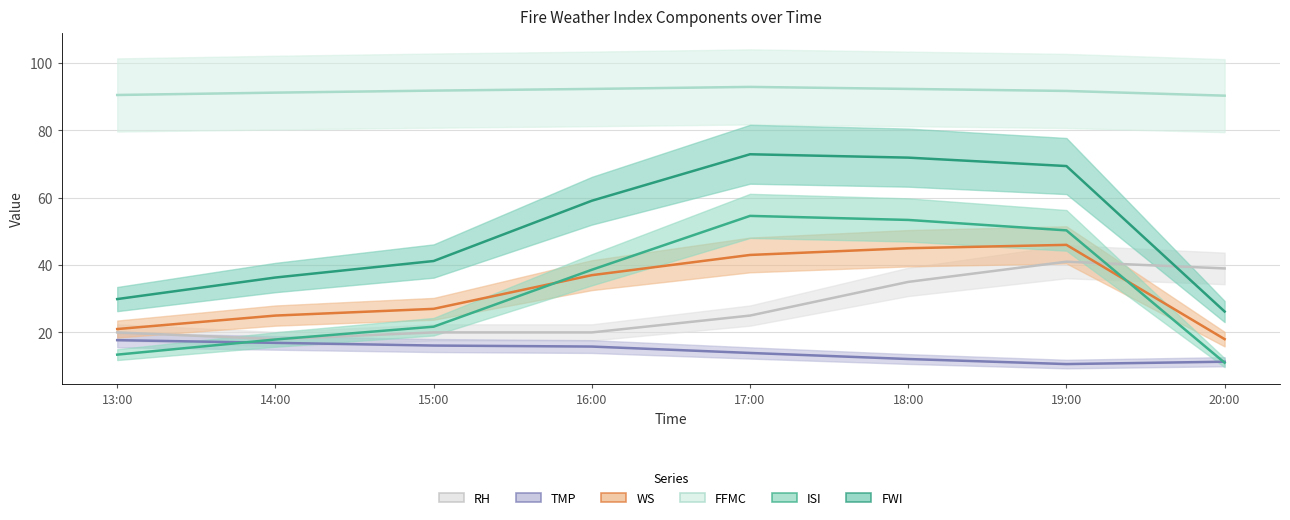

Does the chart have visible grid lines?

Yes